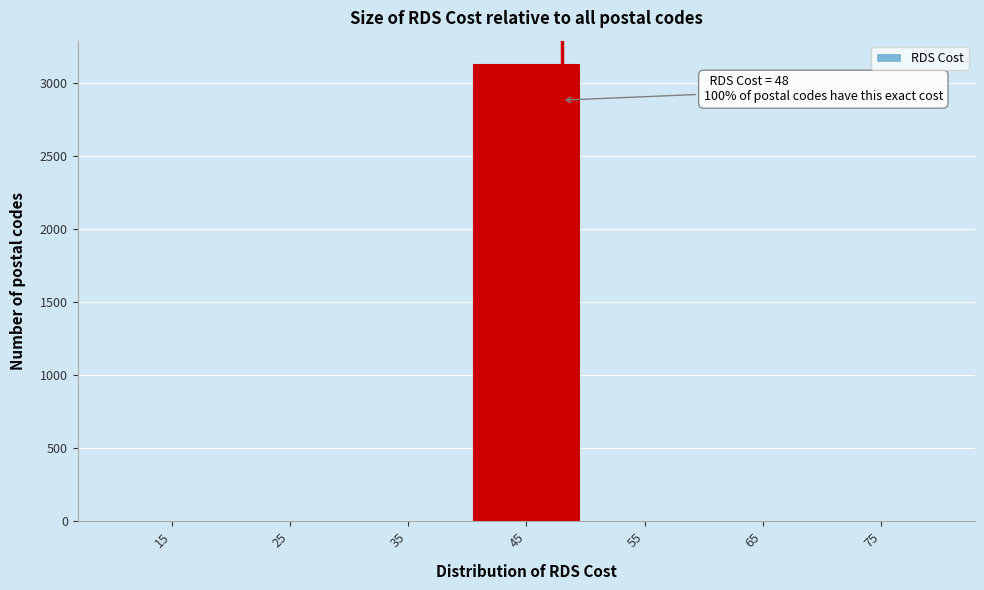

Which range on the x-axis has the tallest bar?

40 to 50